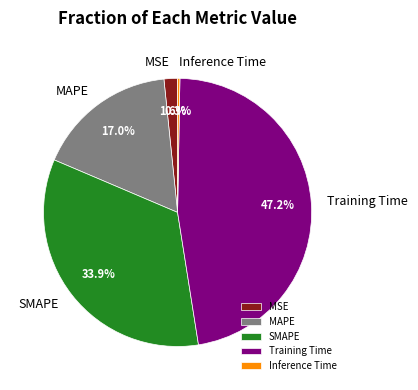

Between Training Time and MAPE, which is larger?

Training Time